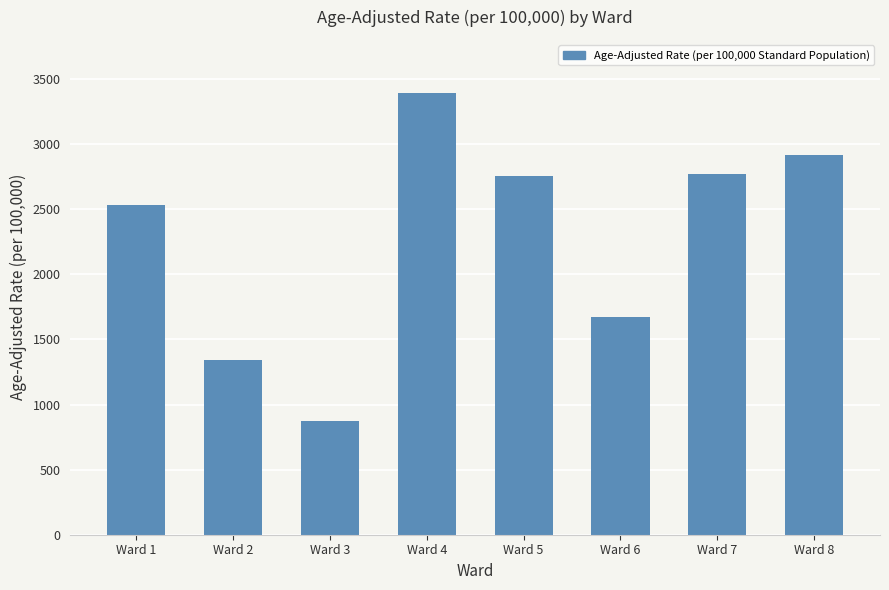

How many distinct data groups are displayed?

1